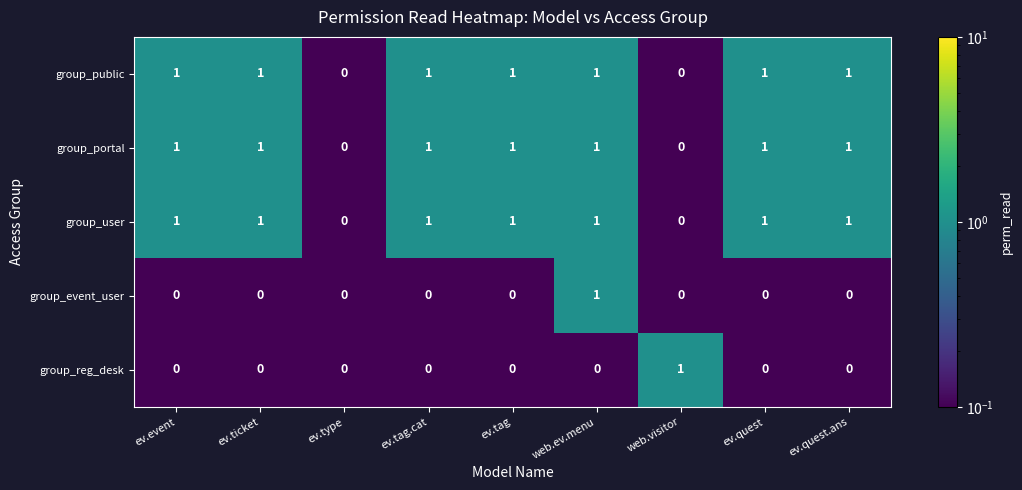

The value of group_reg_desk at web.ev.menu is 0. True or false?

True